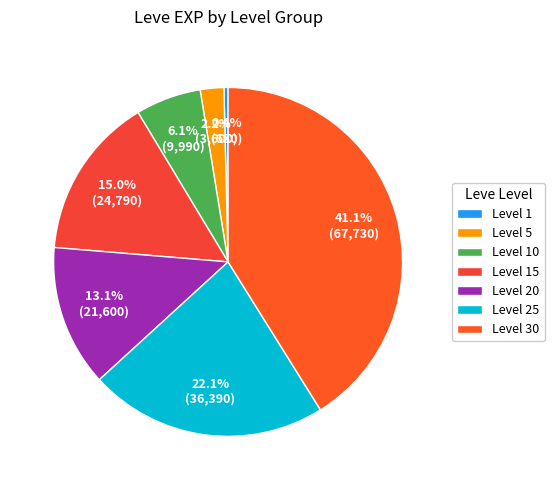

How many slices are in this pie chart?

7